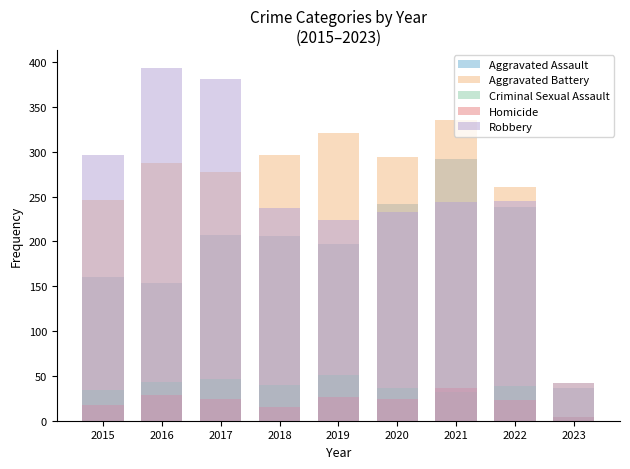

What is the average value of the Aggravated Battery series?

262